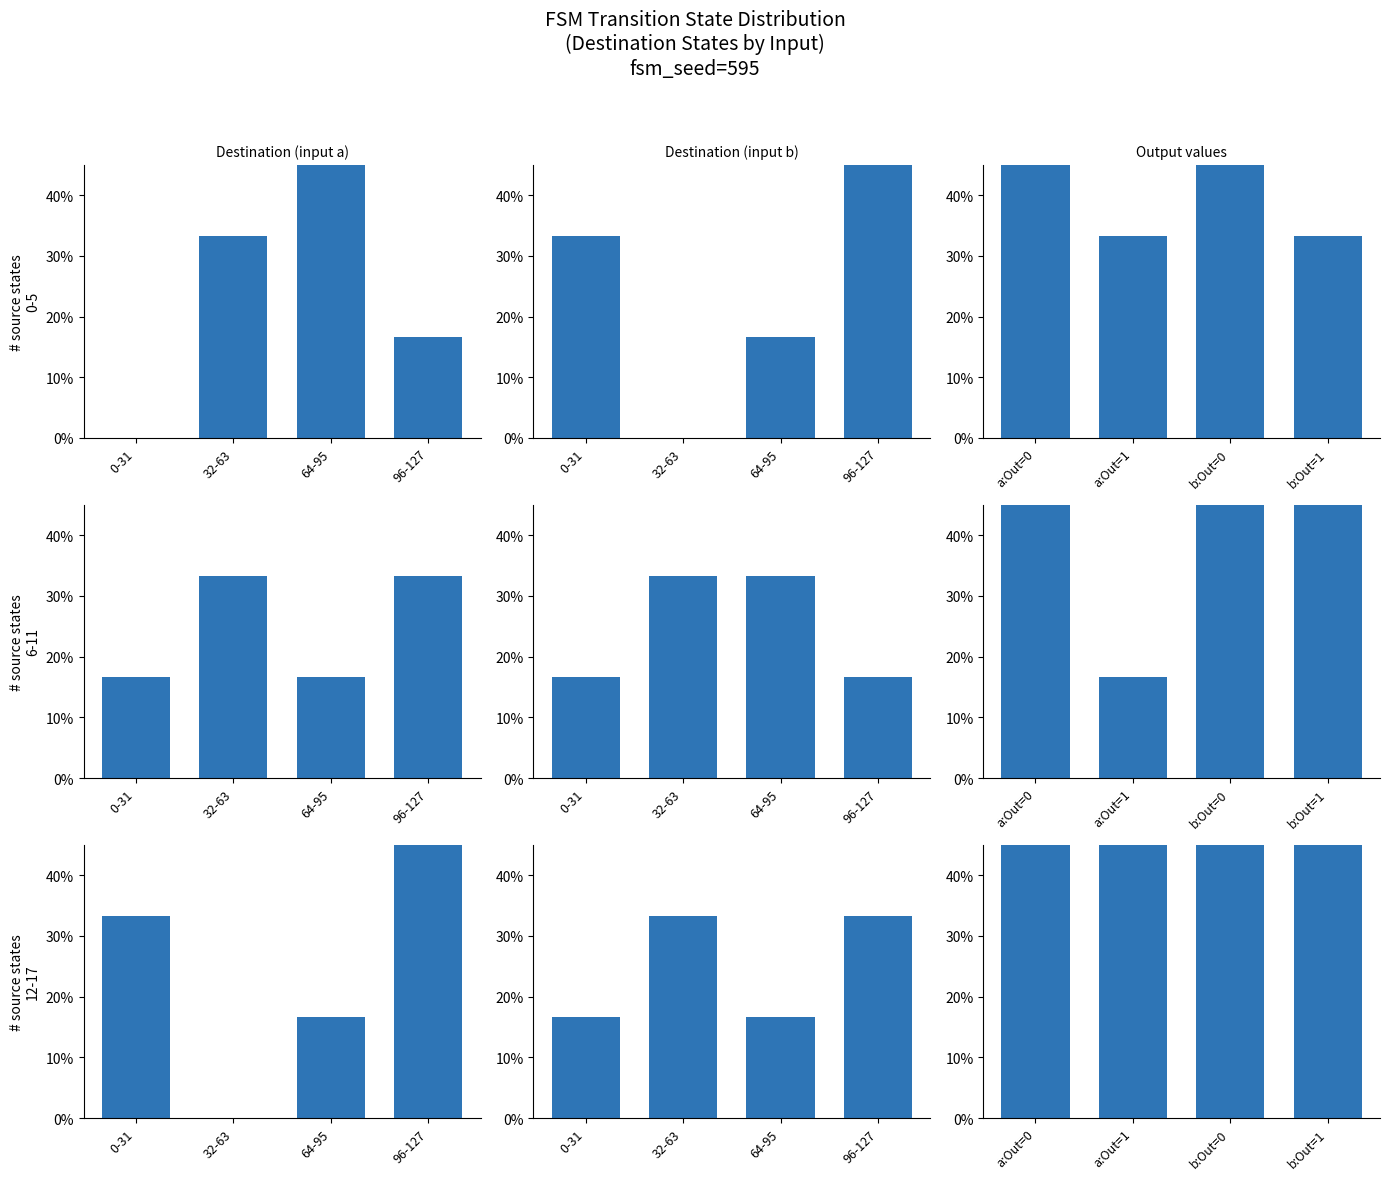

What is the difference between the Destination (input b) values at 64-95 and 96-127?

16.7